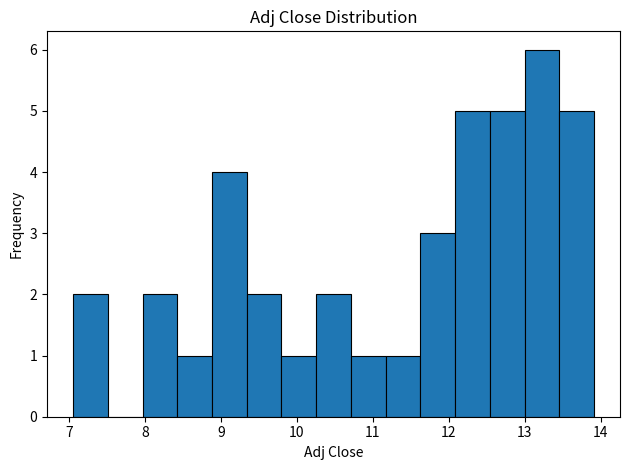

What is the height of the bar covering 13.5 to 13.9 on the x-axis? Neither the bar edges nor the heights are printed on the chart, so give them approximately, as read against the axes.

5